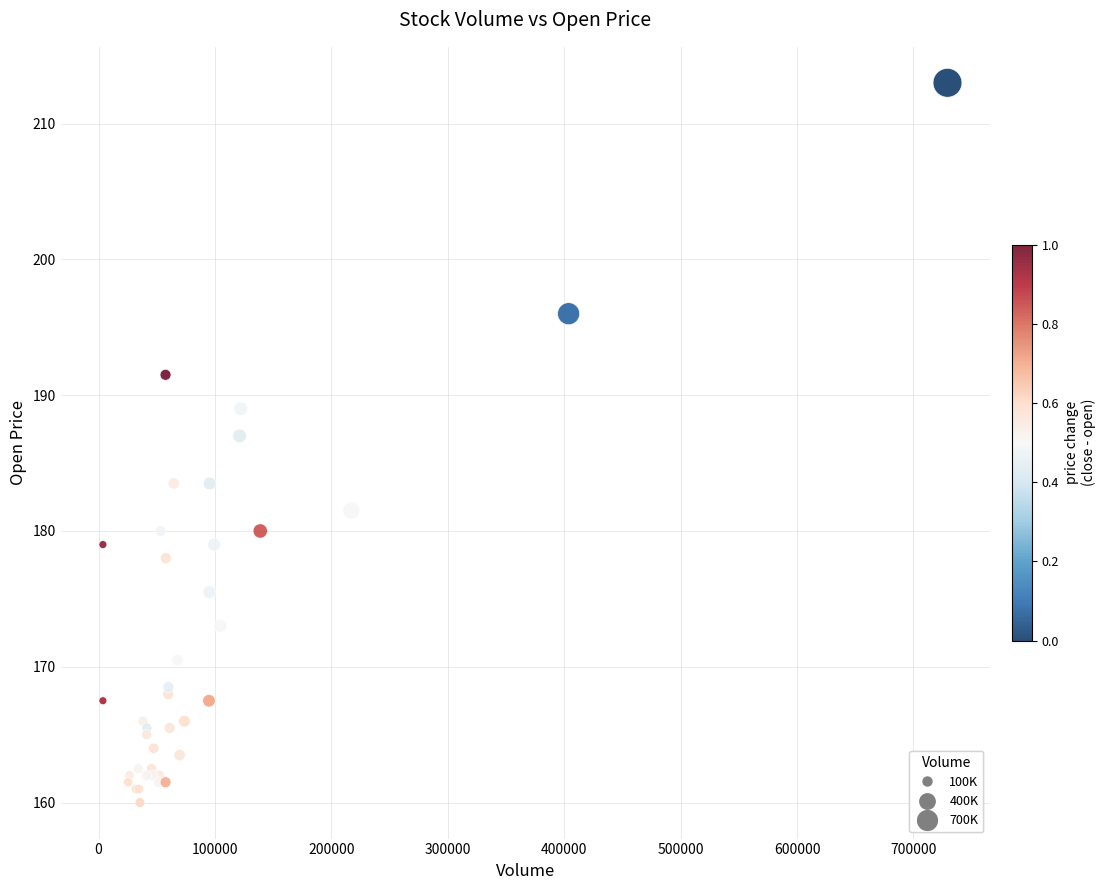

What Y value in the scatter plot is closest to 186?

187.0